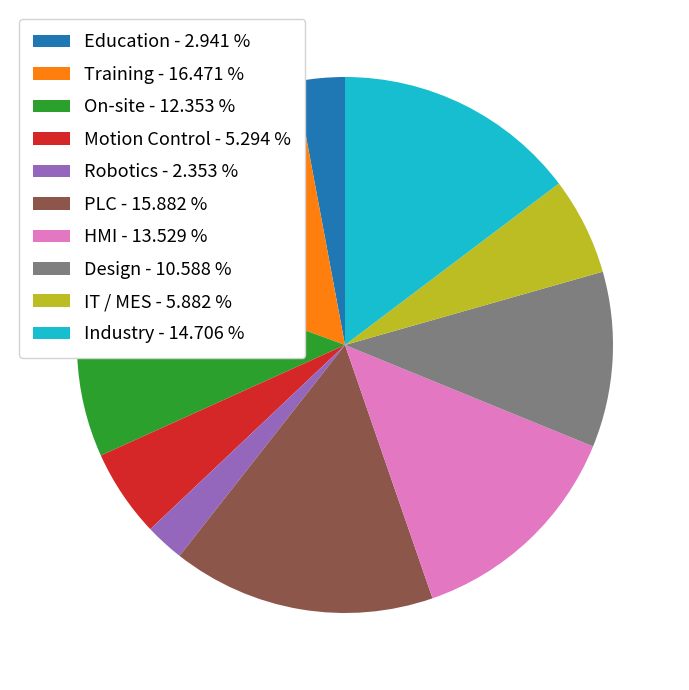

Which has a higher value, Motion Control - 5.294 % or Training - 16.471 %?

Training - 16.471 %